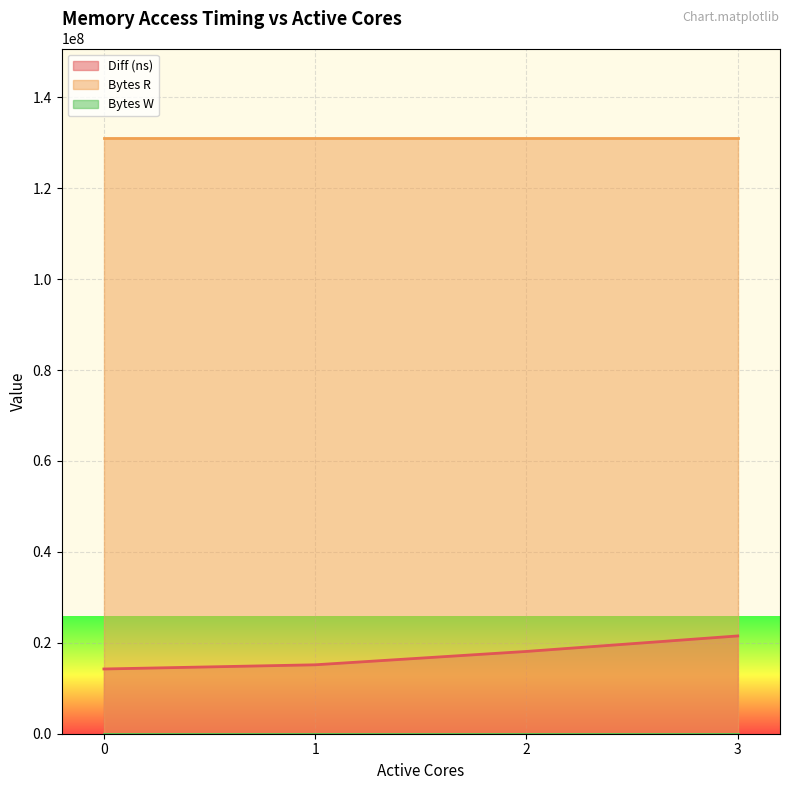

How many lines are shown in the chart?

3